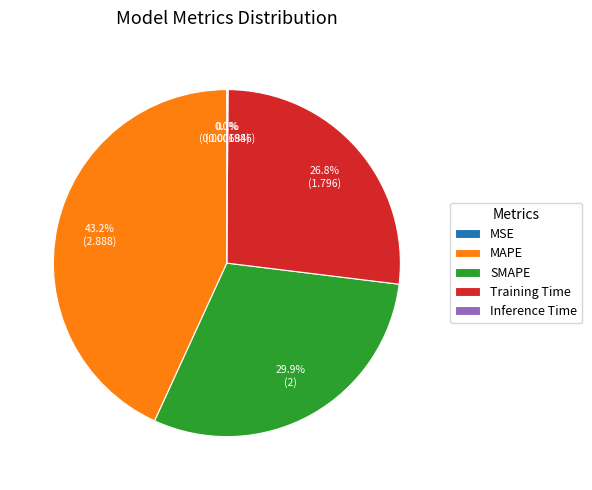

The Training Time slice represents 27% of the pie. True or false?

True